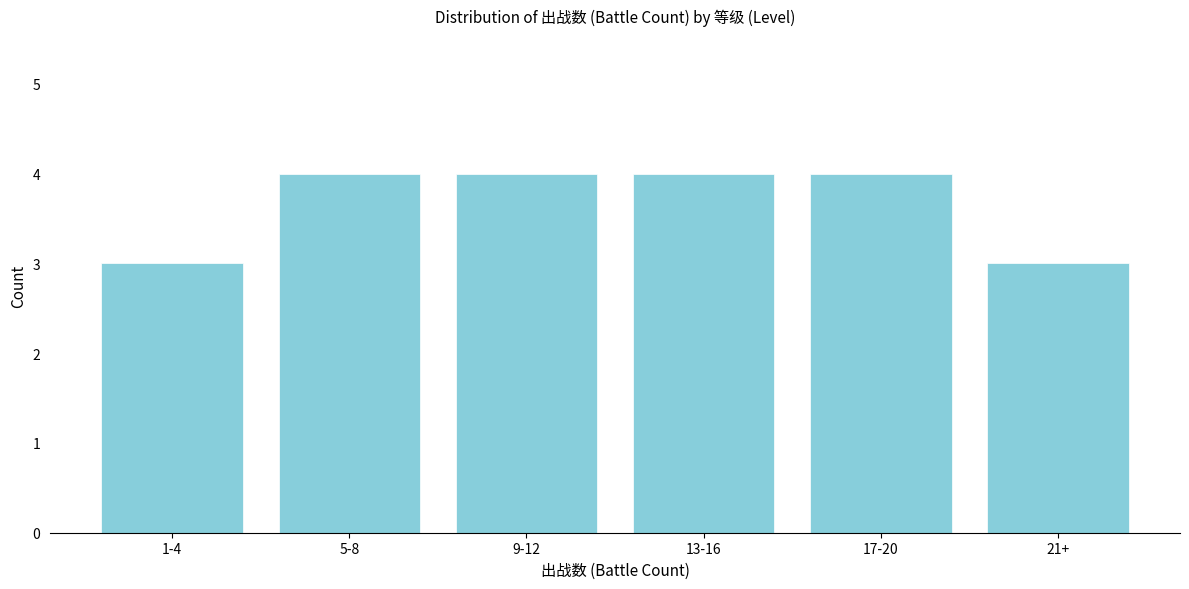

Reading right to left, transcribe all the data shown in this chart.

21+=3	17-20=4	13-16=4	9-12=4	5-8=4	1-4=3